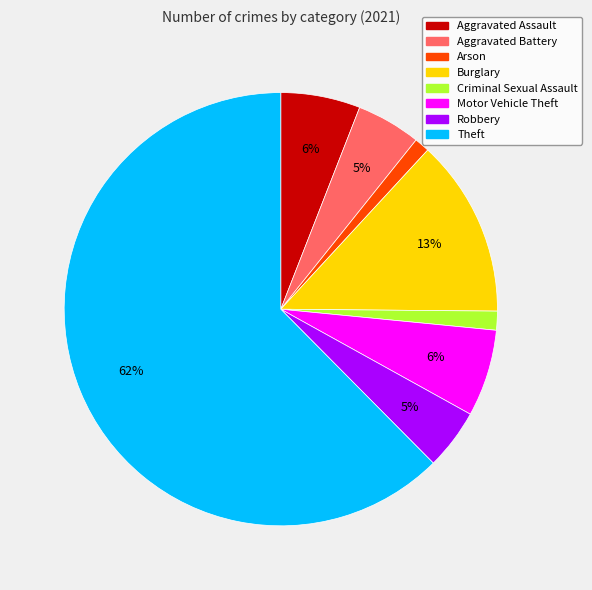

Between Burglary and Aggravated Assault, which is larger?

Burglary